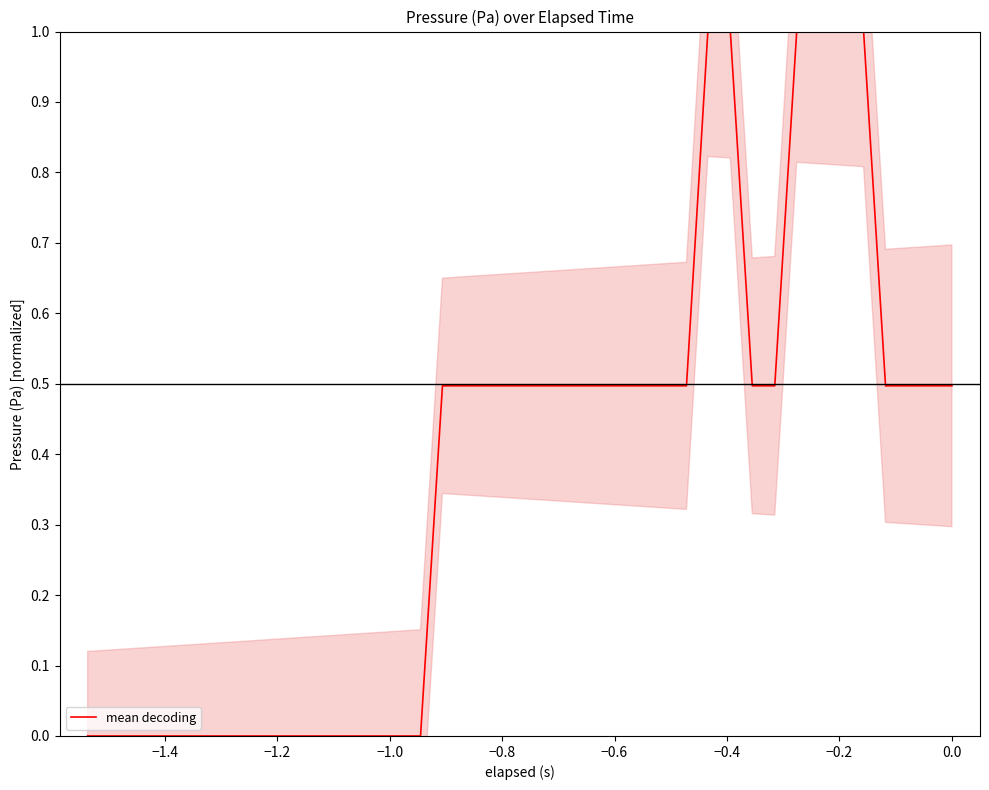

How many lines are shown in the chart?

1